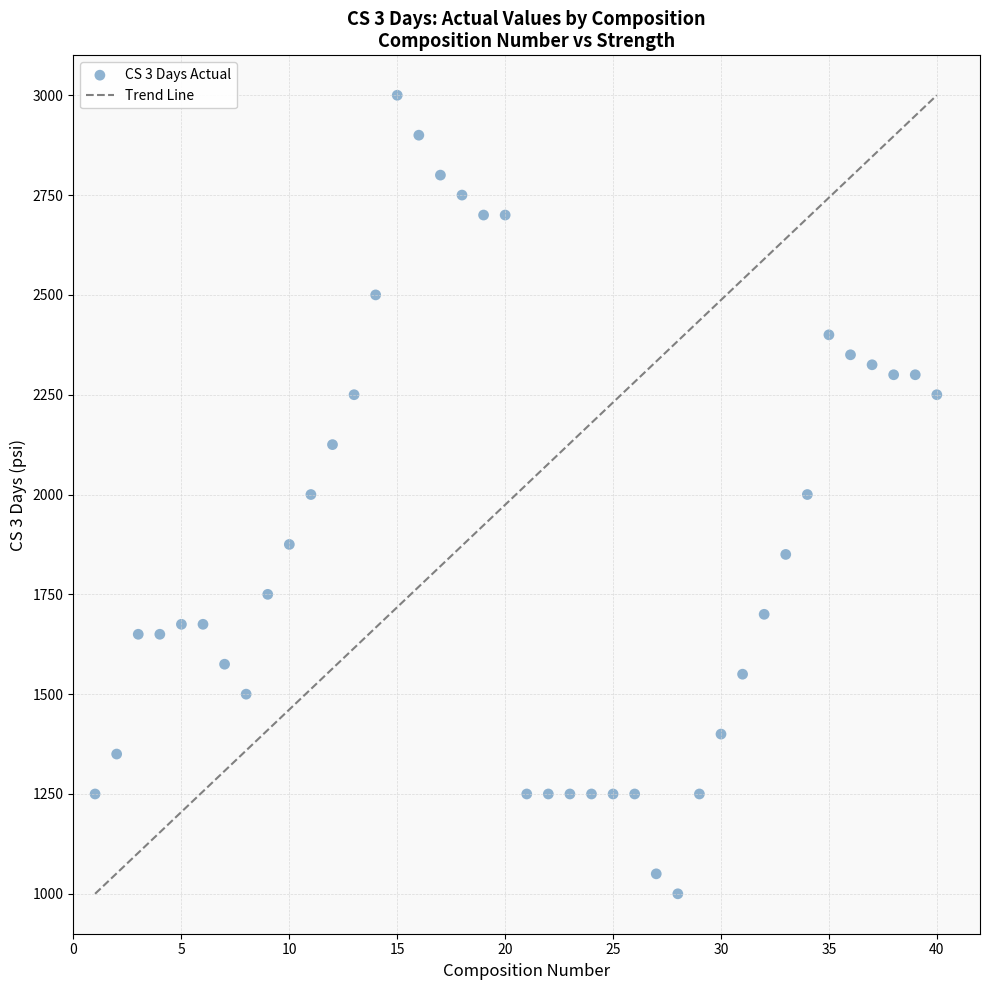

What is the range of Y values (max minus min)?

2000